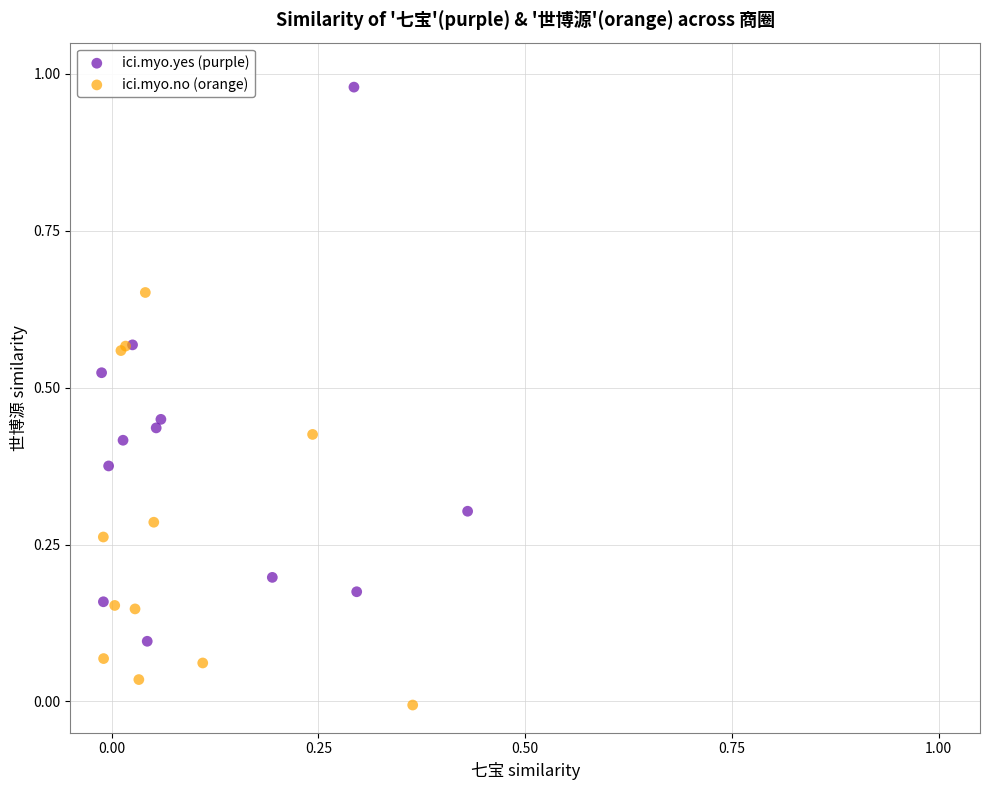

Which series reaches the maximum Y coordinate?

ici.myo.yes (purple)